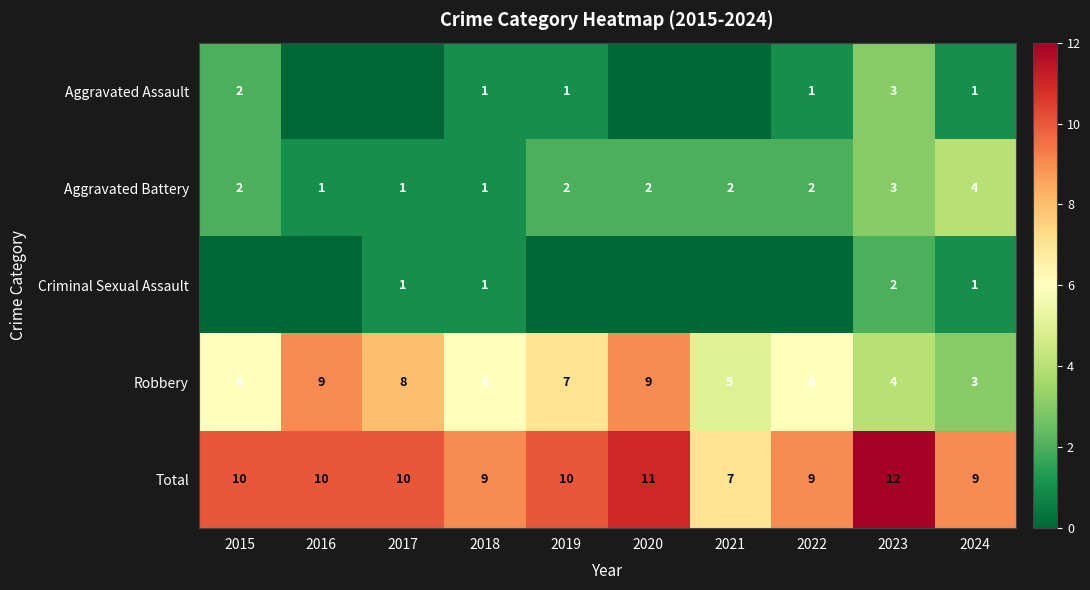

What is the difference between the highest and lowest values at 2019?

10